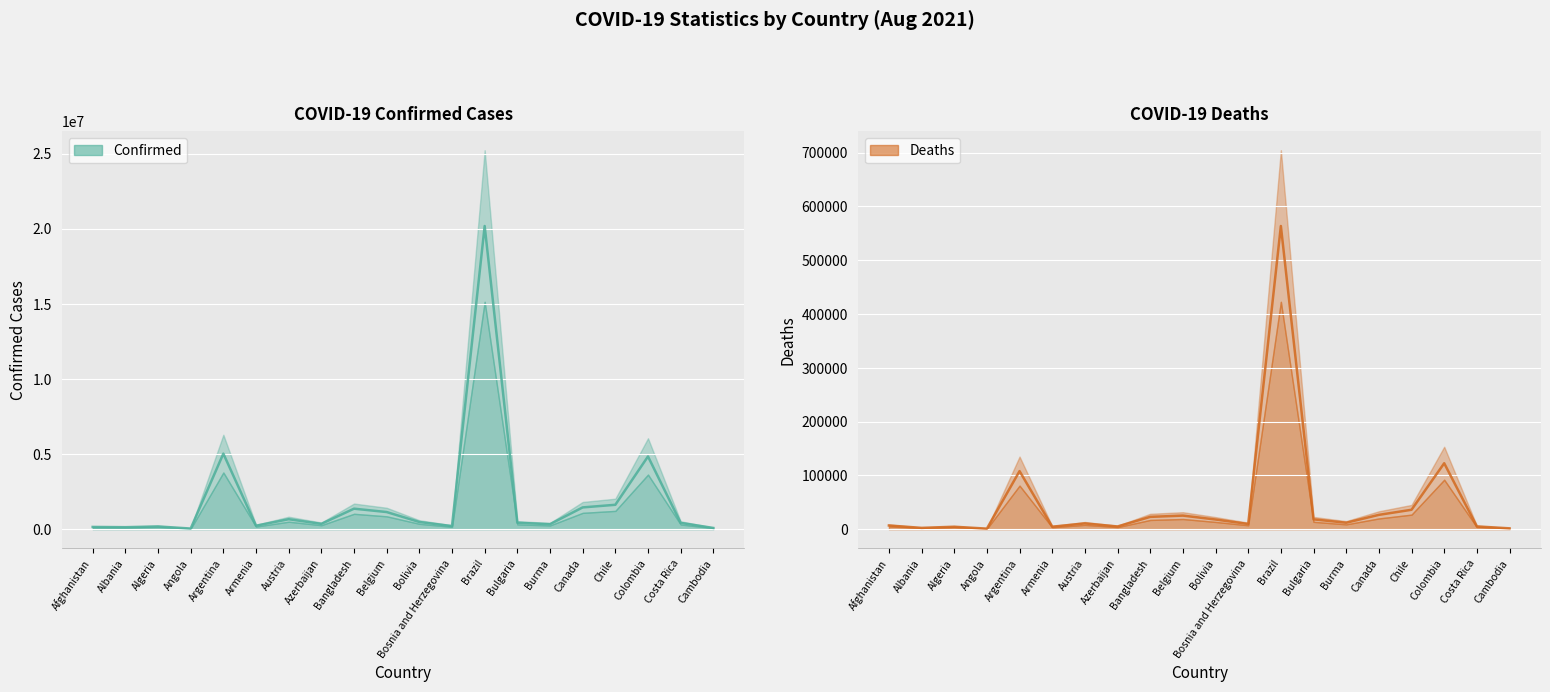

Which has a higher value, Belgium or Armenia?

Belgium